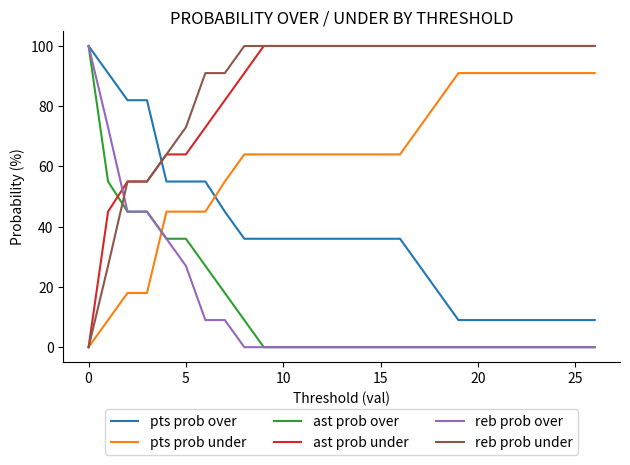

True or false: ast prob under and ast prob over intersect in this chart.

True